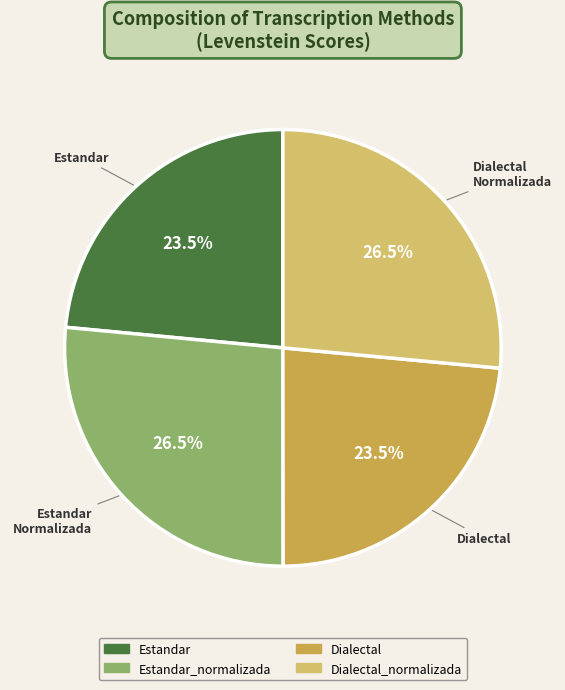

Between Estandar and Dialectal_normalizada, which is larger?

Dialectal_normalizada